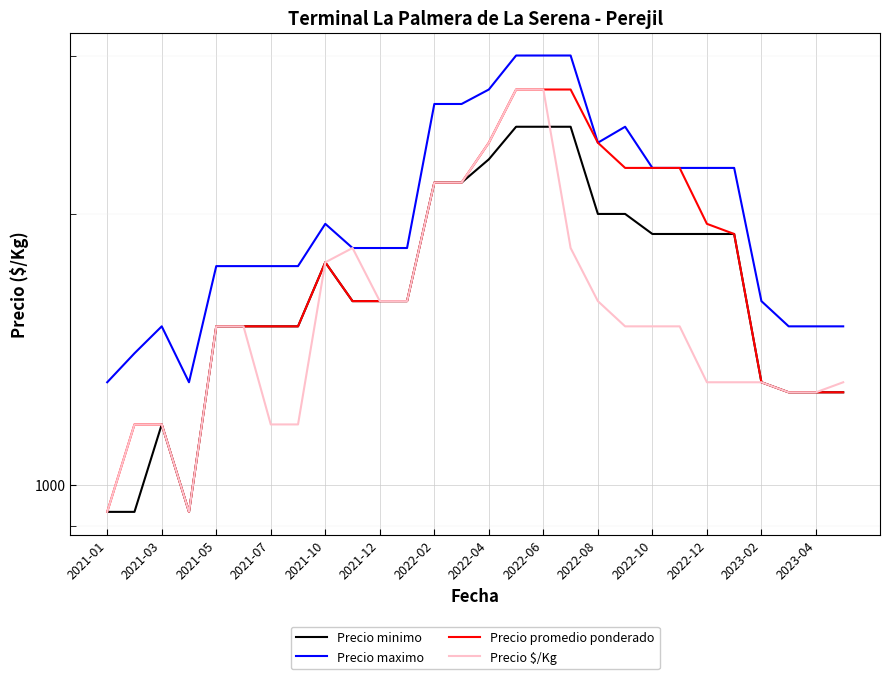

What is the difference between the maximum and minimum values in the Precio promedio ponderado series?

1817